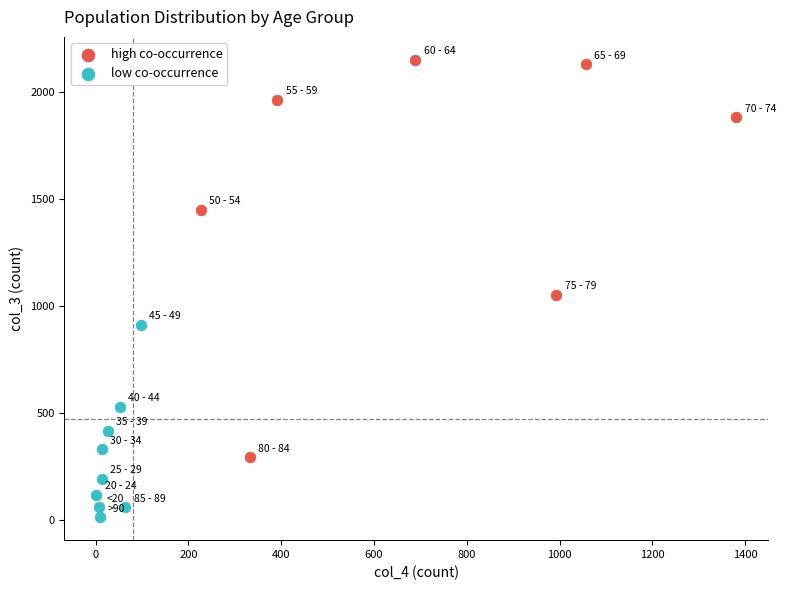

Which series contains the lowest Y value?

low co-occurrence